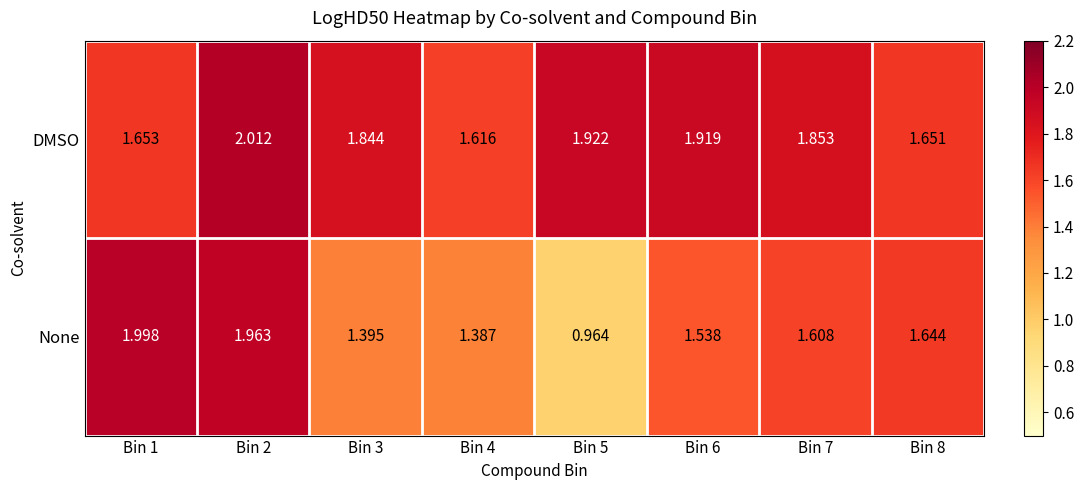

Is the value of None at Bin 6 greater than the value of DMSO at Bin 2?

No